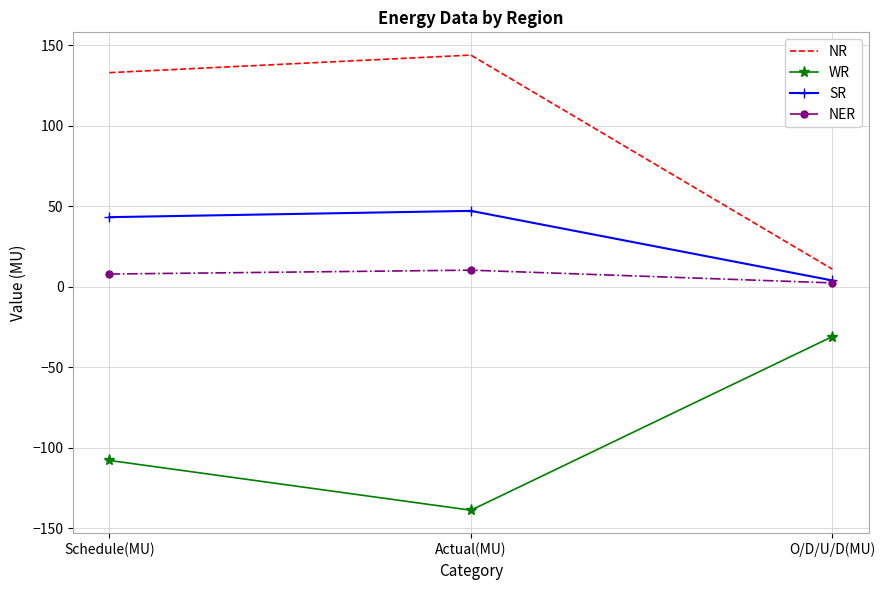

Reading right to left, transcribe all the data shown in this chart.

NR: 10.9	143.8	132.9
WR: -30.9	-138.7	-107.8
SR: 3.9	47.1	43.2
NER: 2.4	10.3	7.9